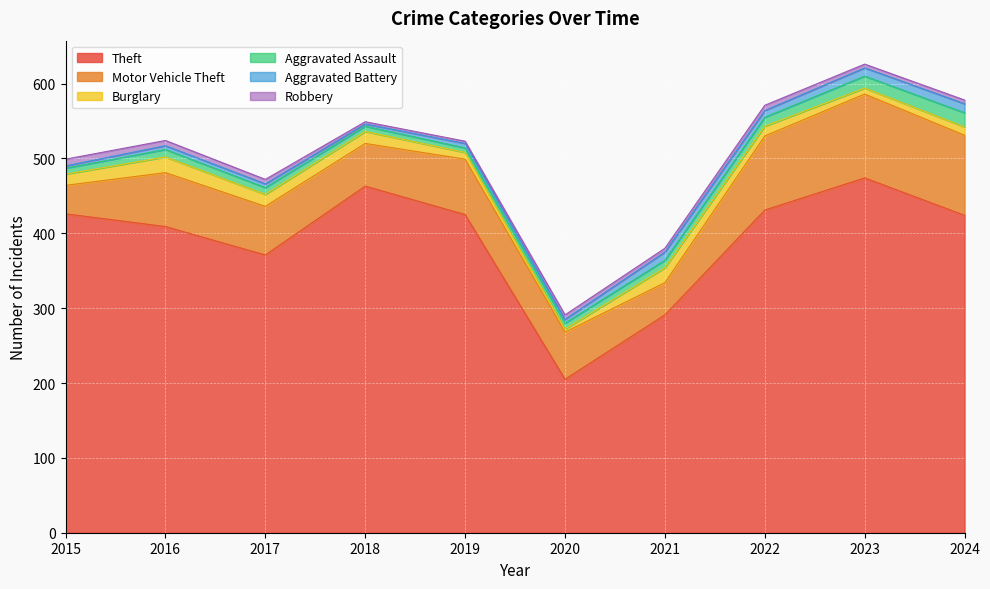

True or false: Burglary has a value of 11 at 2024.

True